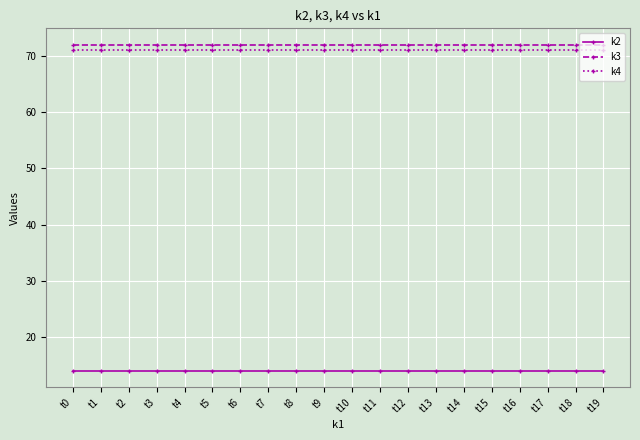

Which category has the lowest value in the k4 series?

t0